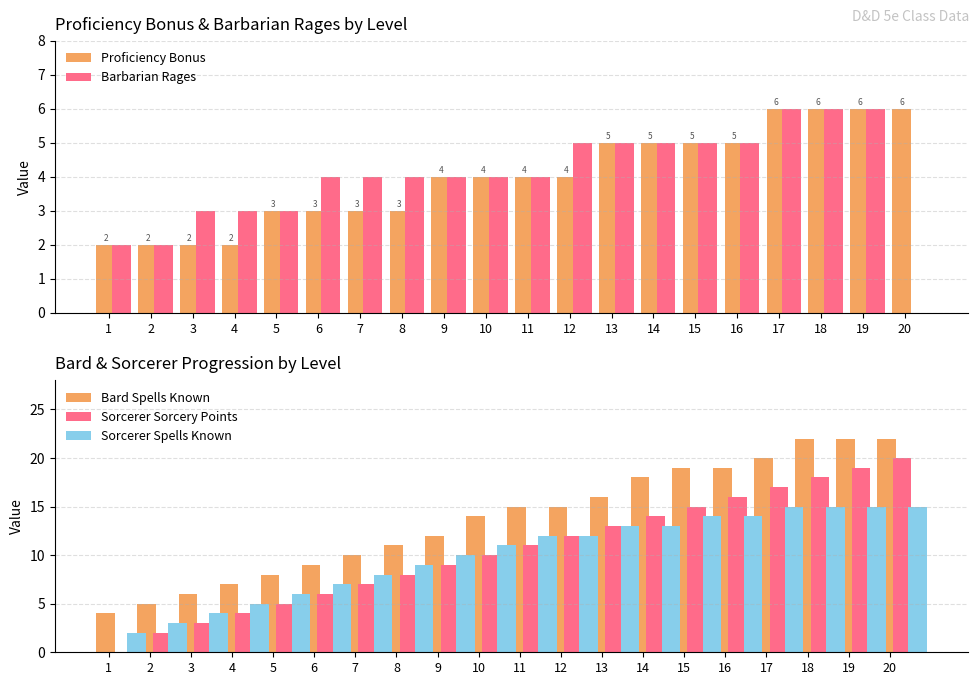

Reading right to left, list all the values displayed in this chart.

Proficiency Bonus: 6	6	6	6	5	5	5	5	4	4	4	4	3	3	3	3	2	2	2	2
Barbarian Rages: 0	6	6	6	5	5	5	5	5	4	4	4	4	4	4	3	3	3	2	2
Bard Spells Known: 22	22	22	20	19	19	18	16	15	15	14	12	11	10	9	8	7	6	5	4
Sorcerer Sorcery Points: 20	19	18	17	16	15	14	13	12	11	10	9	8	7	6	5	4	3	2	0
Sorcerer Spells Known: 15	15	15	15	14	14	13	13	12	12	11	10	9	8	7	6	5	4	3	2